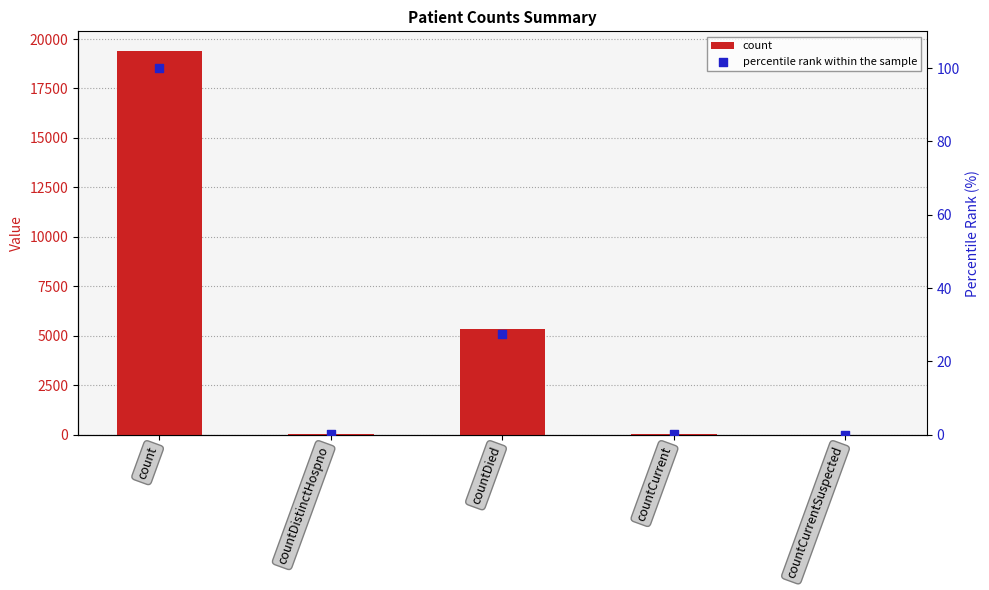

Which series reaches the minimum Y coordinate?

count